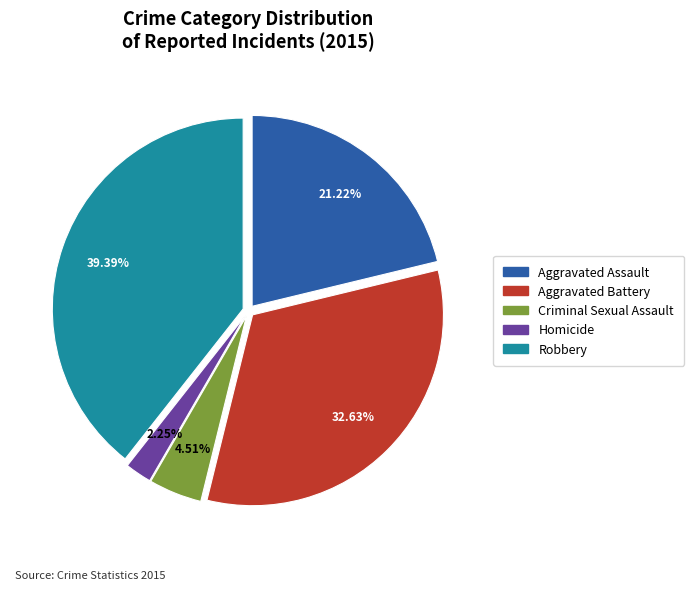

What is the smallest slice in the pie chart?

Homicide